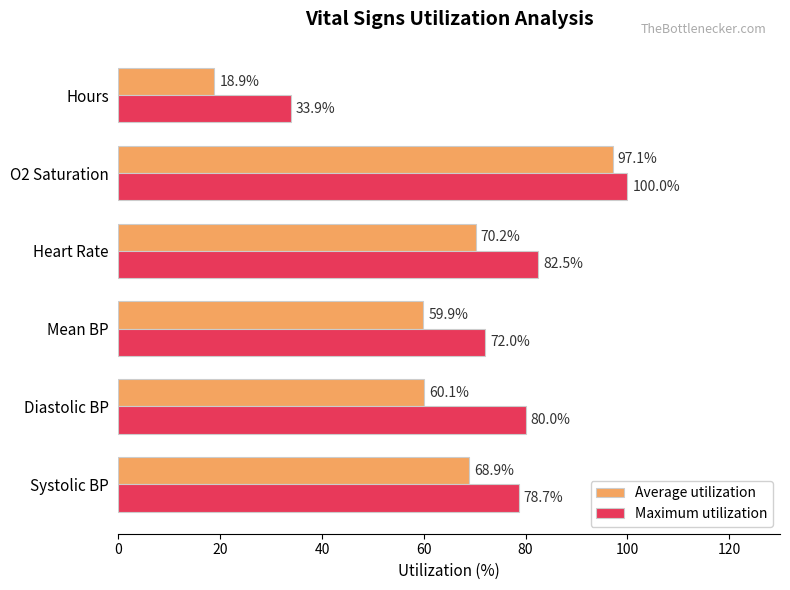

At which label is Average utilization closest to 57?

Mean BP